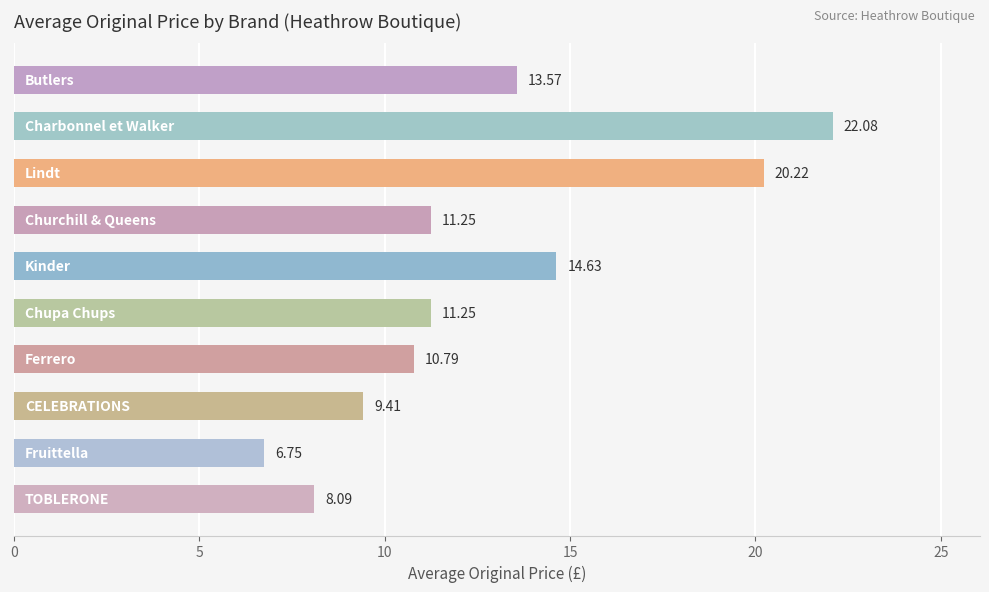

What is the difference between the maximum and minimum values?

15.3